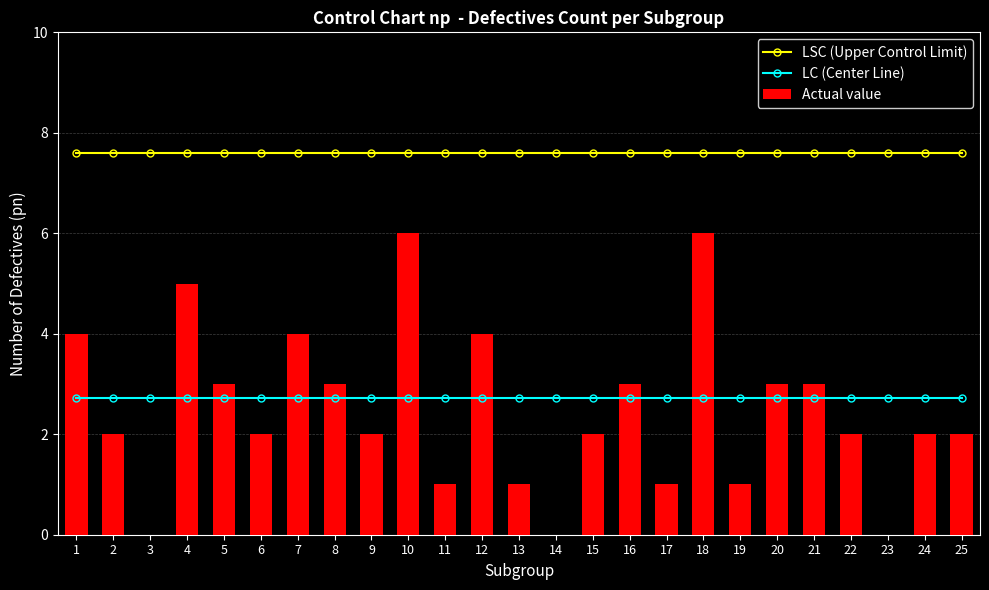

Is the value of Actual value at 12 greater than the value of LSC (Upper Control Limit) at 1?

No